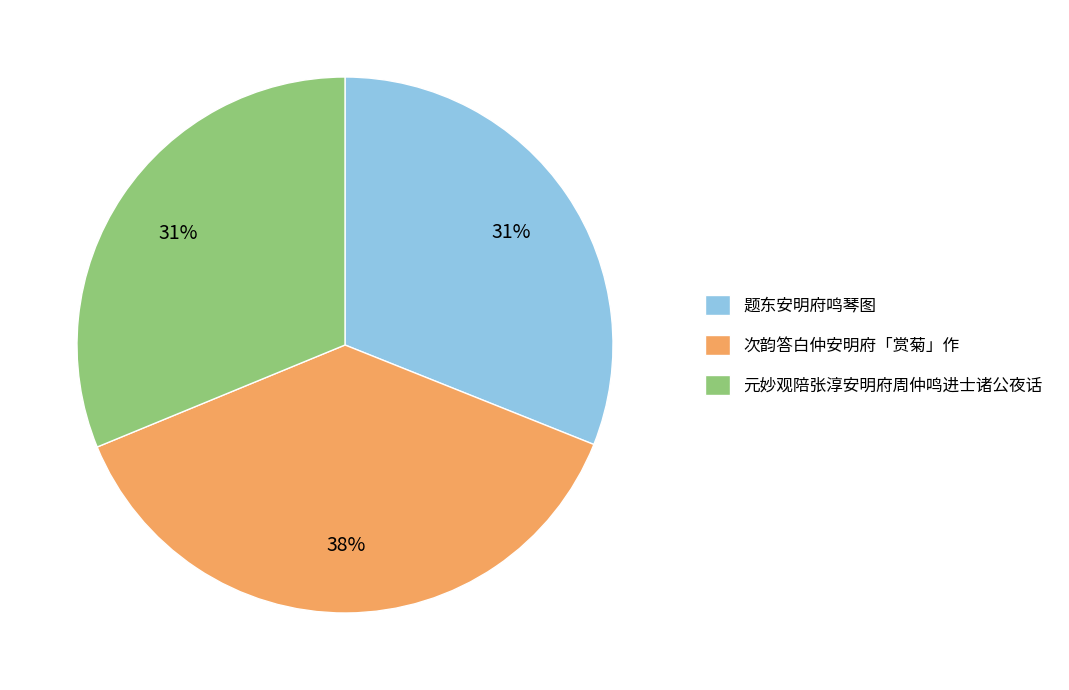

How many segments does this pie chart have?

3